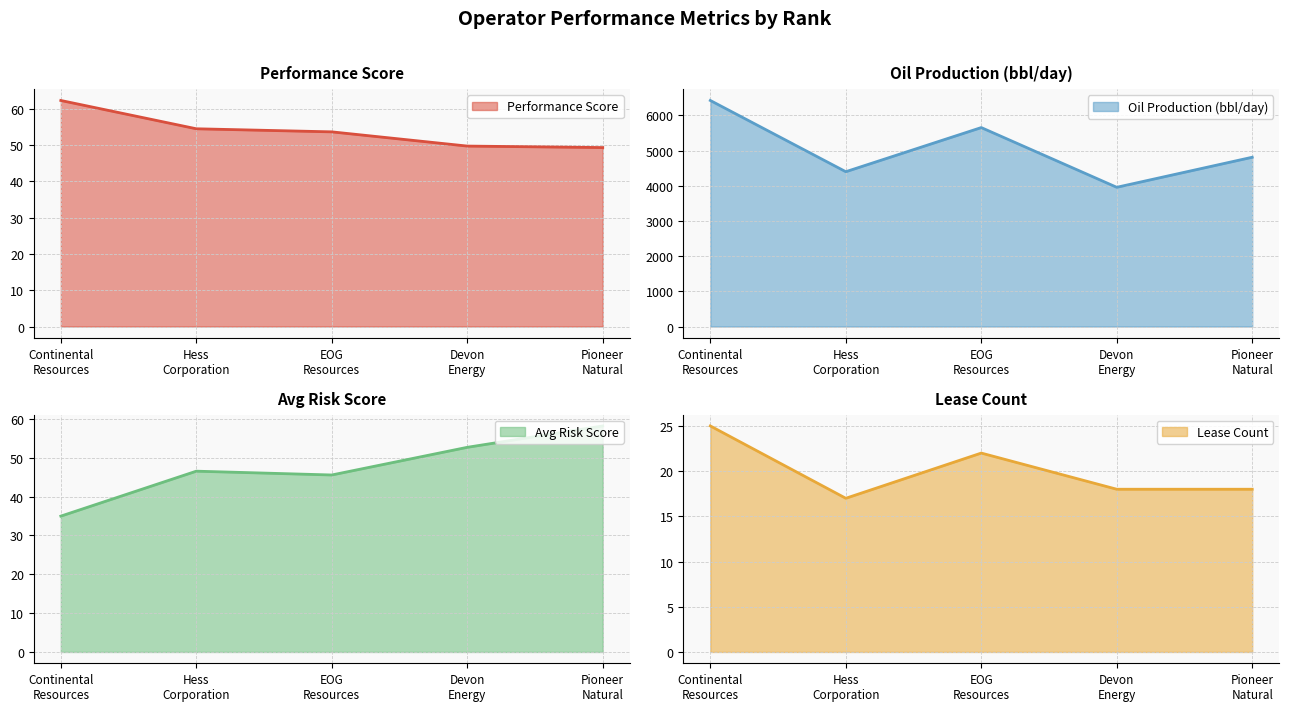

What are all the series names shown in the legend?

Performance Score, Oil Production (bbl/day), Avg Risk Score, Lease Count